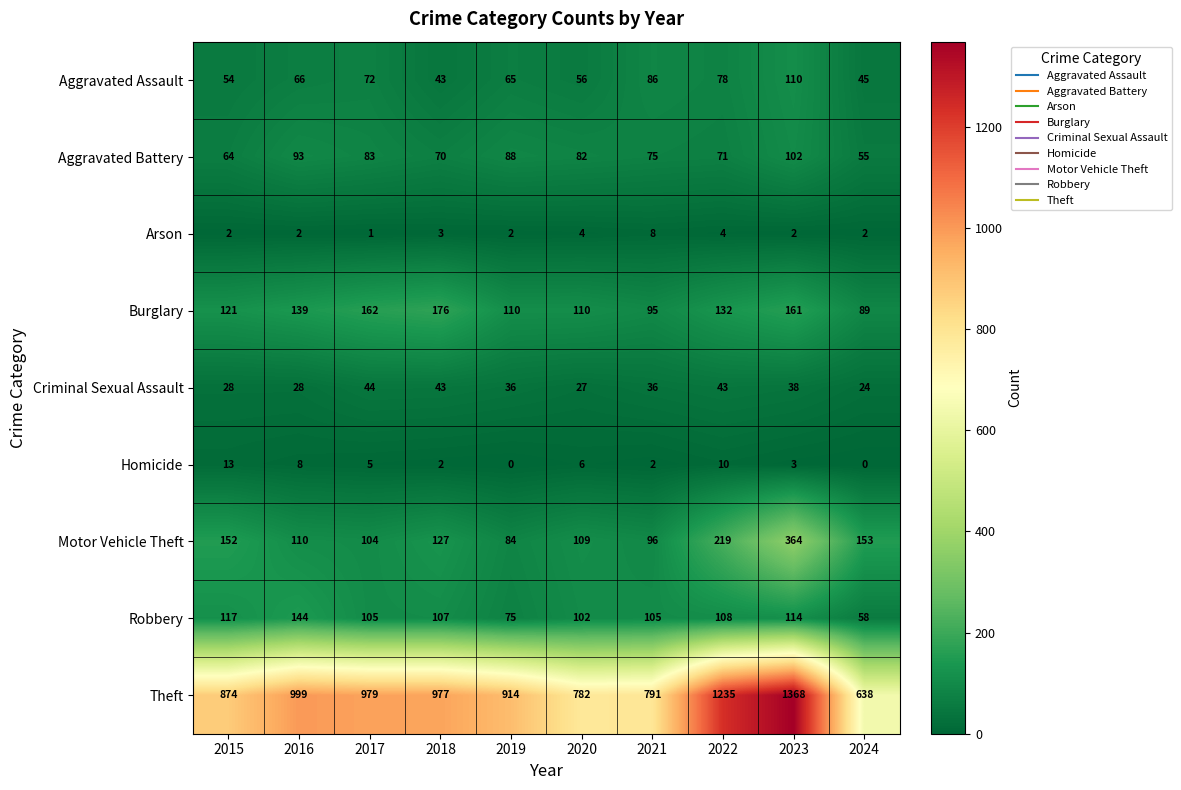

Where does the Homicide series first go above 5?

2015